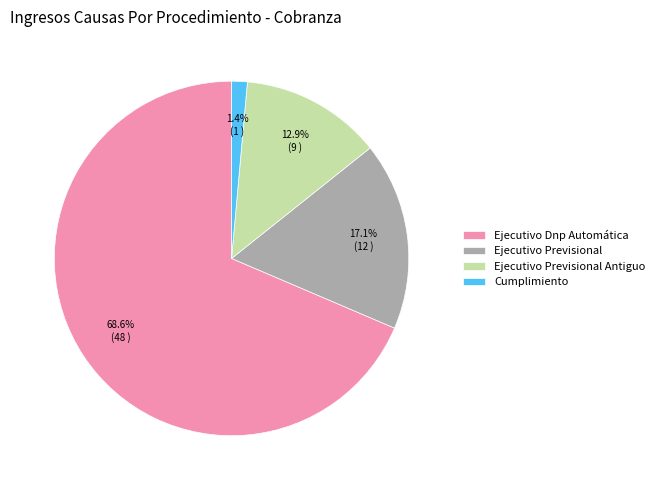

What is the majority slice?

Ejecutivo Dnp Automática